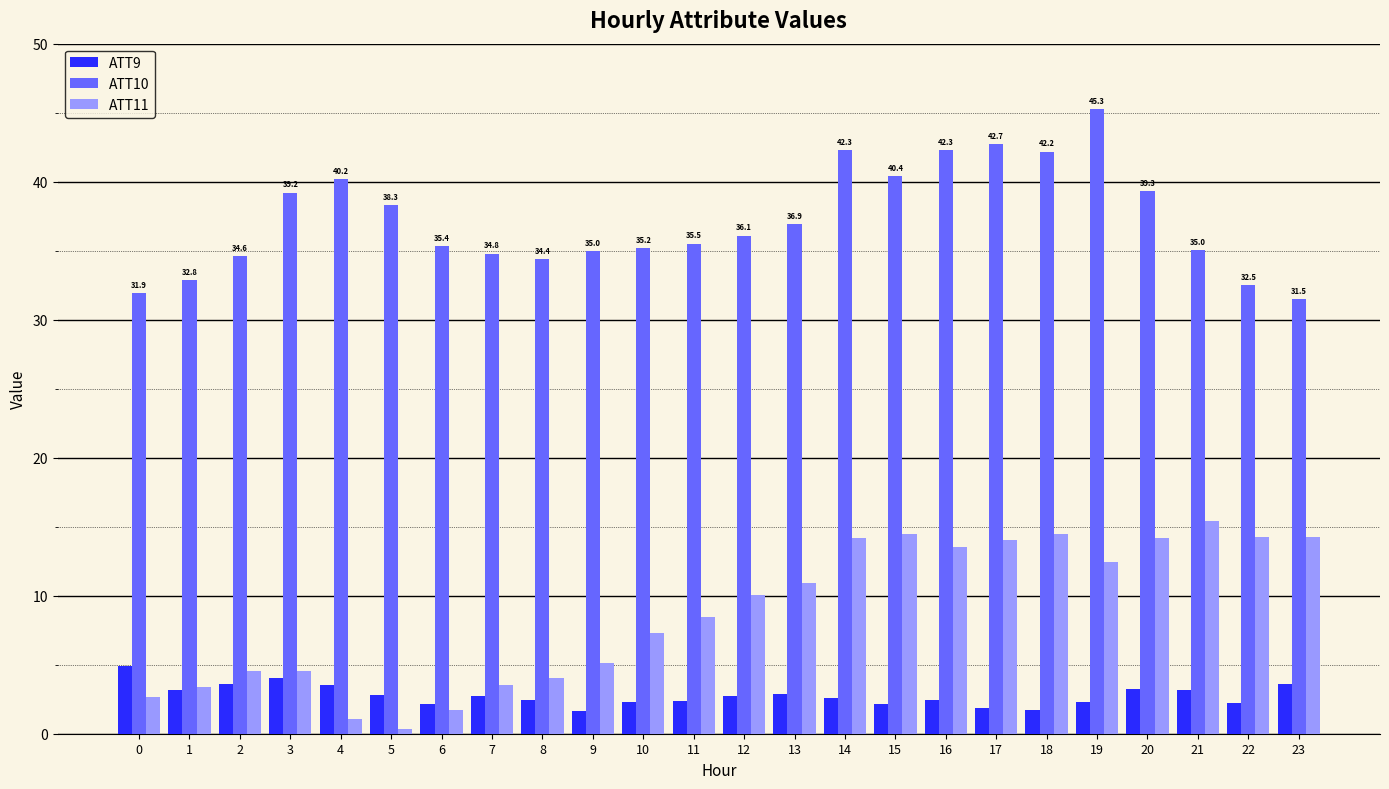

Rank the series by their maximum value, from lowest to highest.

ATT9, ATT11, ATT10